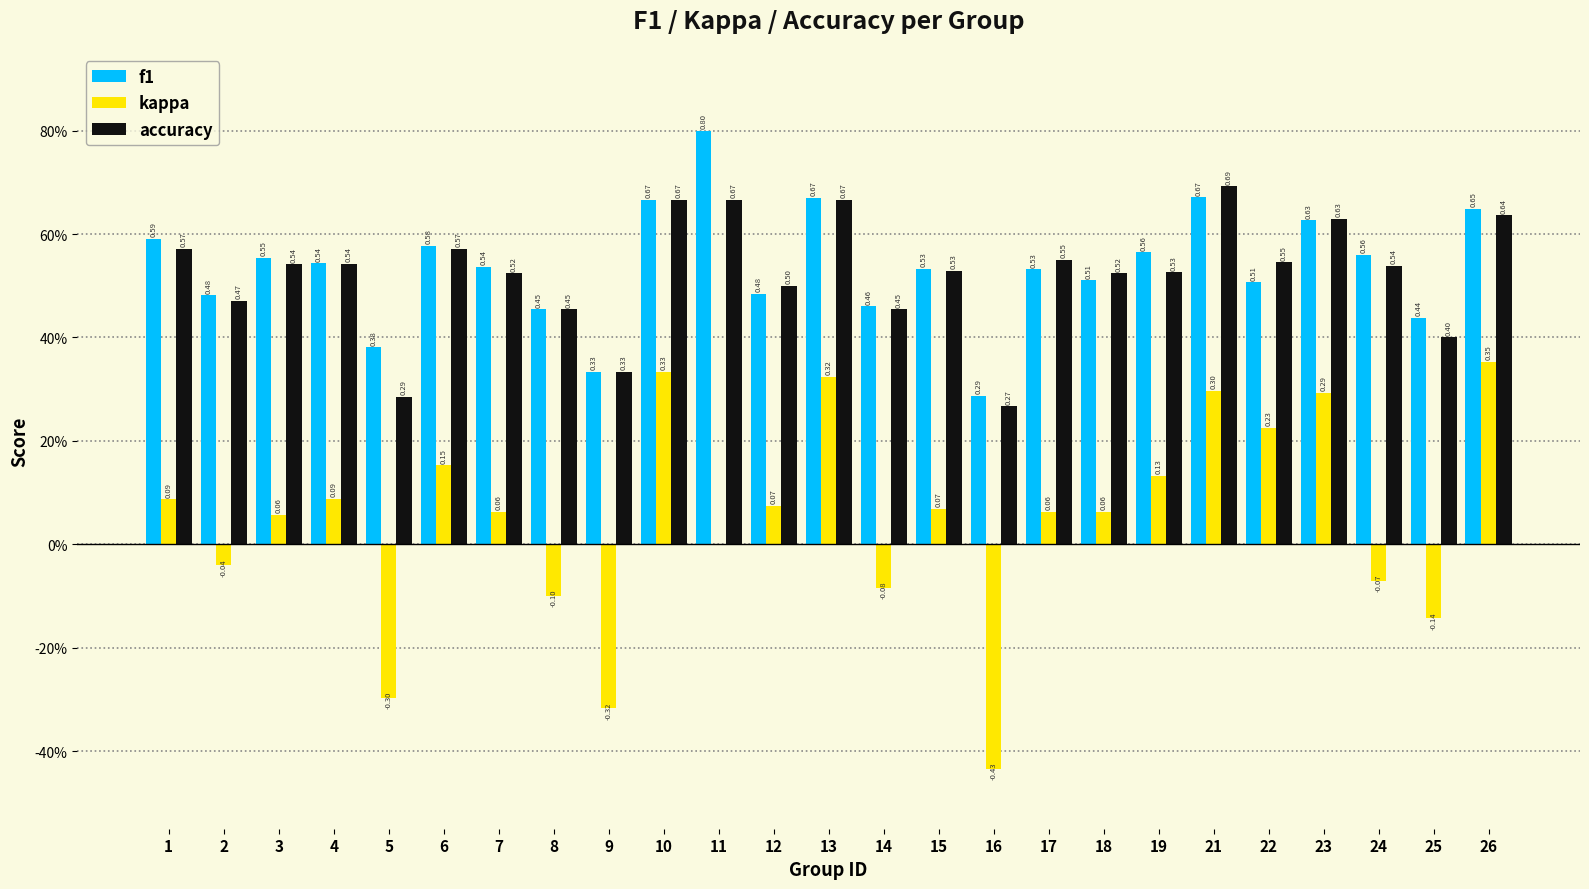

Does the chart contain stacked bars?

No